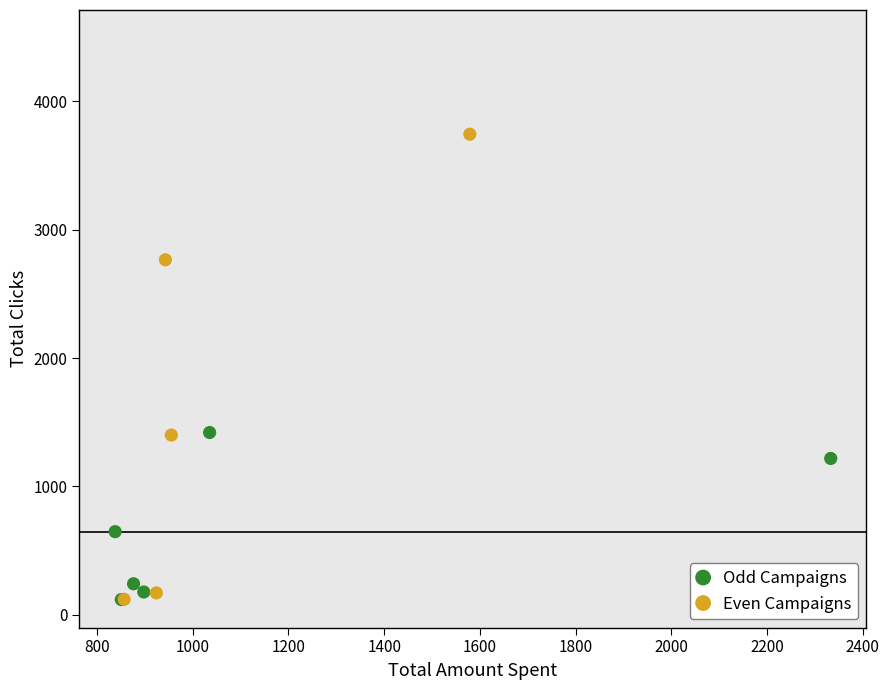

What are all the series names shown in the legend?

Odd Campaigns, Even Campaigns